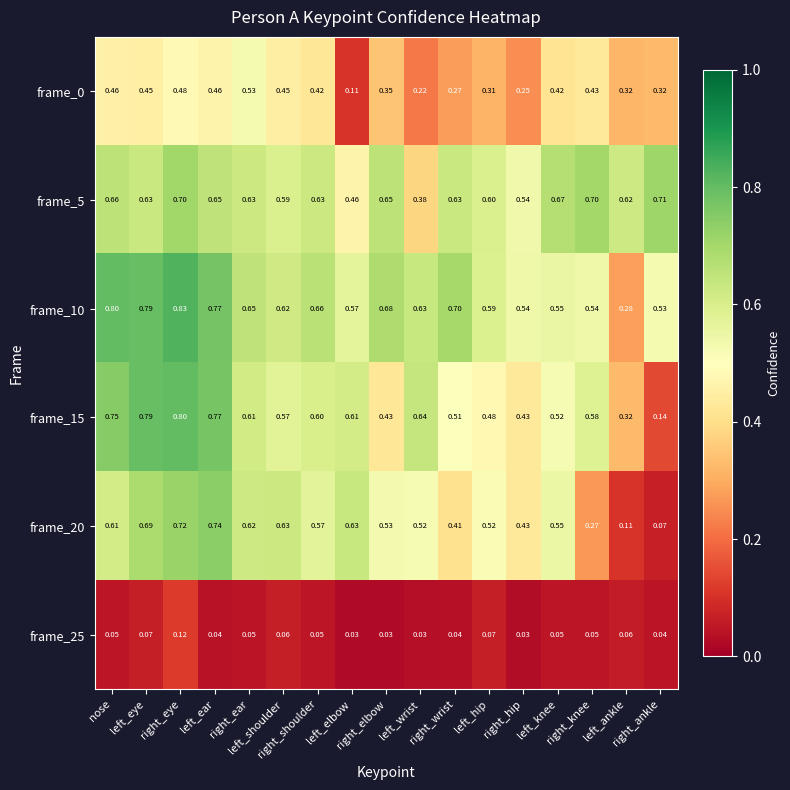

Which has a higher value, right_ear or nose?

right_ear